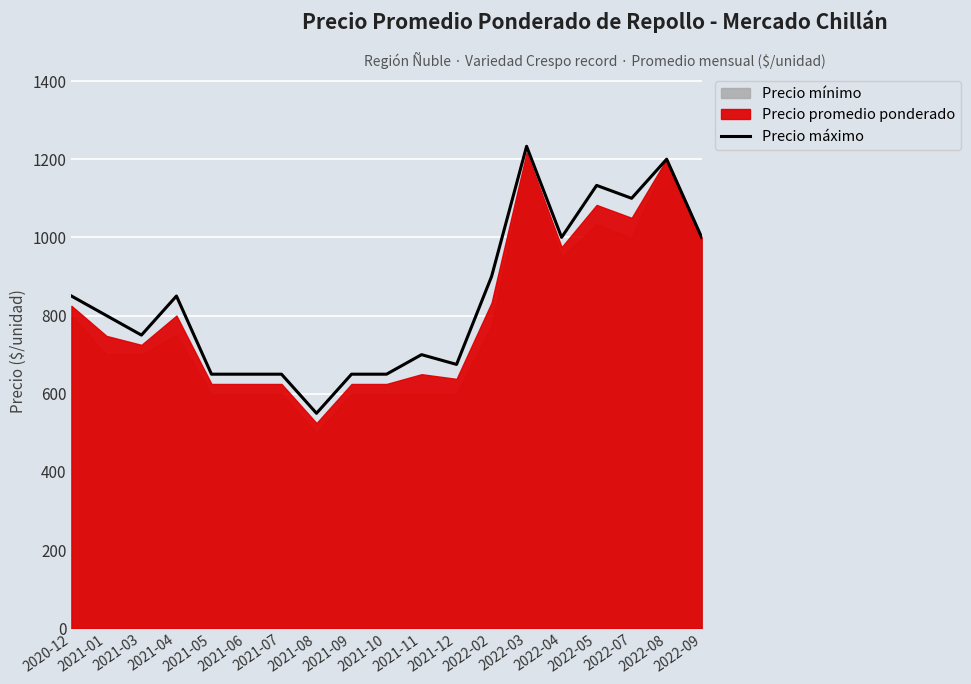

What value does the data have at 2021-11, to the nearest 10?

700